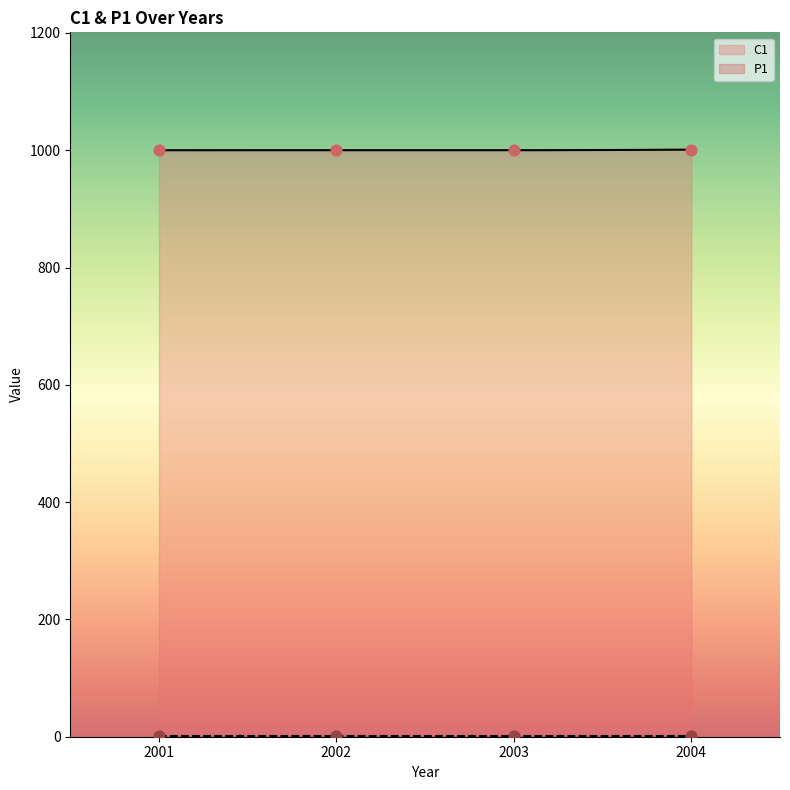

Approximately how many times larger is the value at 2004 compared to 2002?

1.0